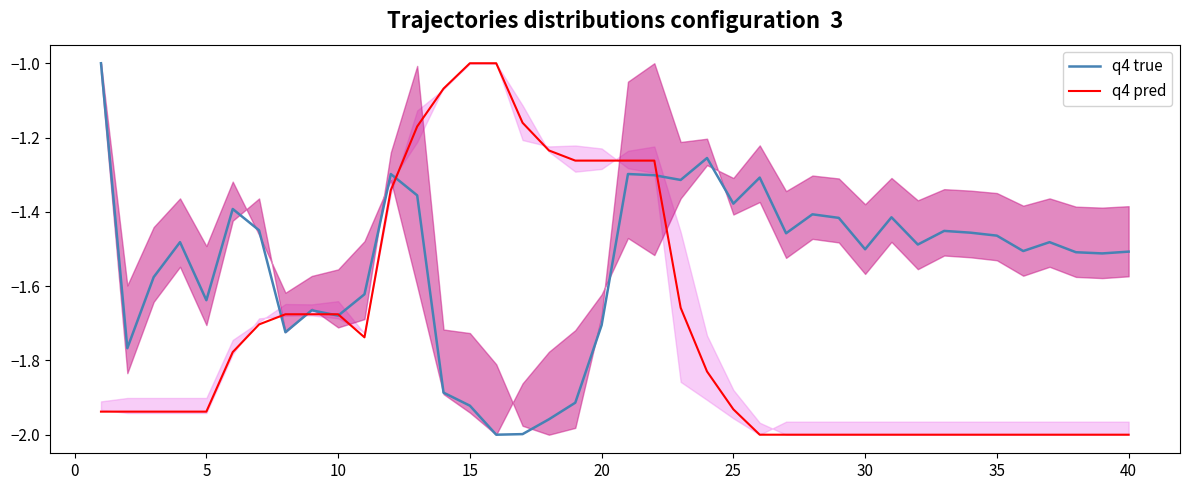

In q4 true, how many points are higher than both neighbors (excluding endpoints)?

11